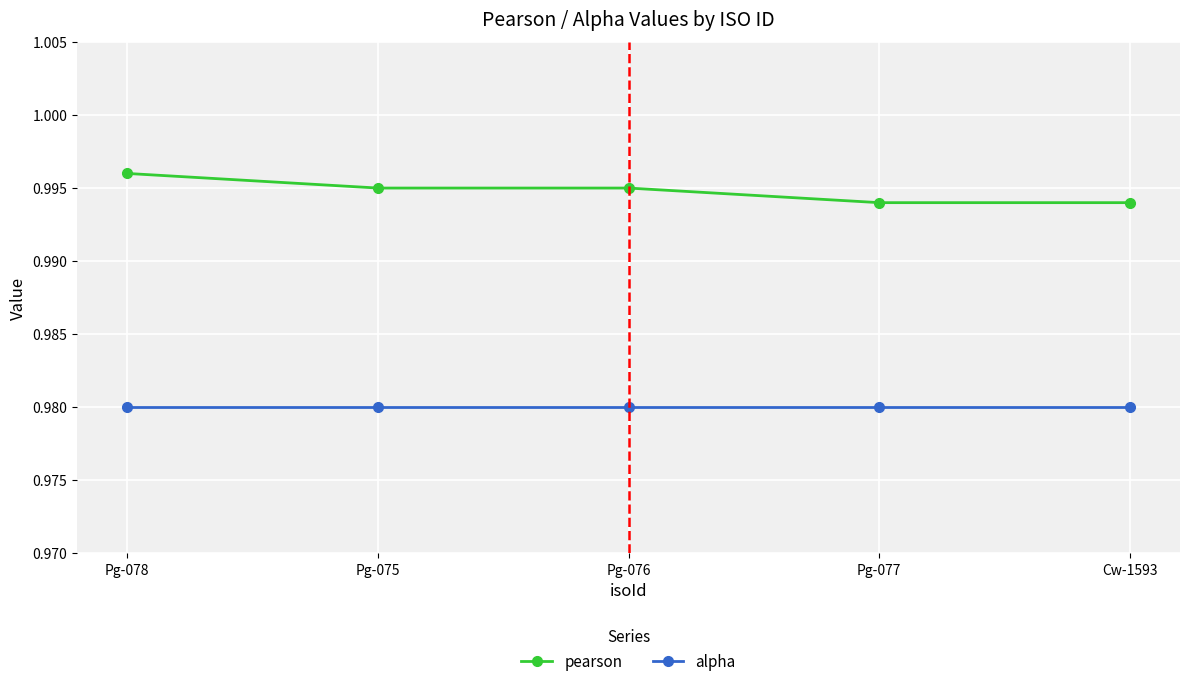

What position from the right is Pg-077?

2